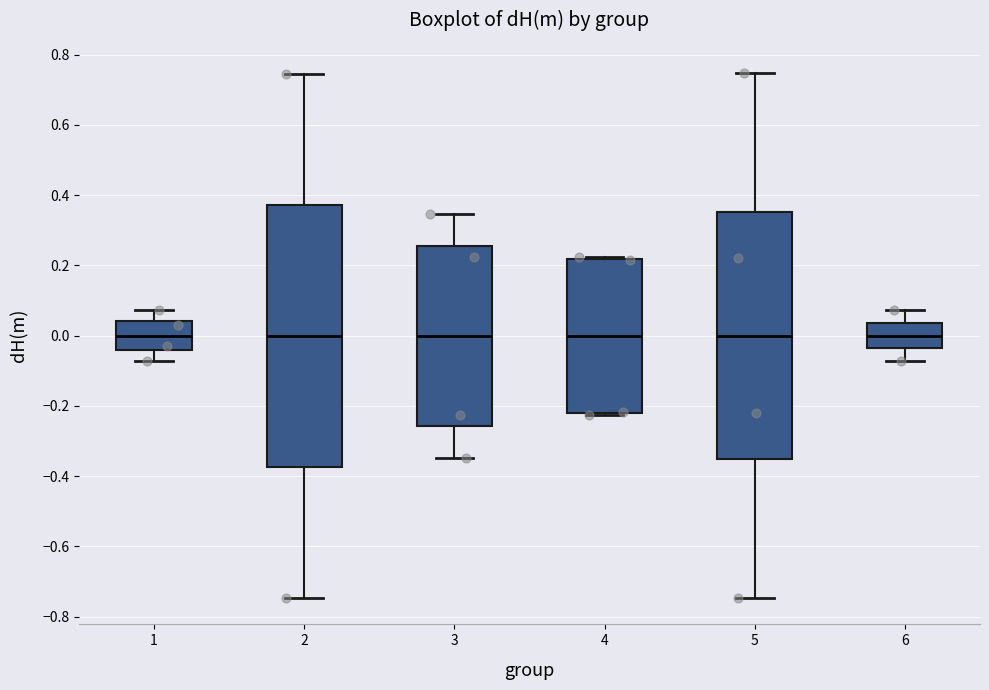

Comparing the boxes themselves (not the whiskers), which one is the tallest?

2